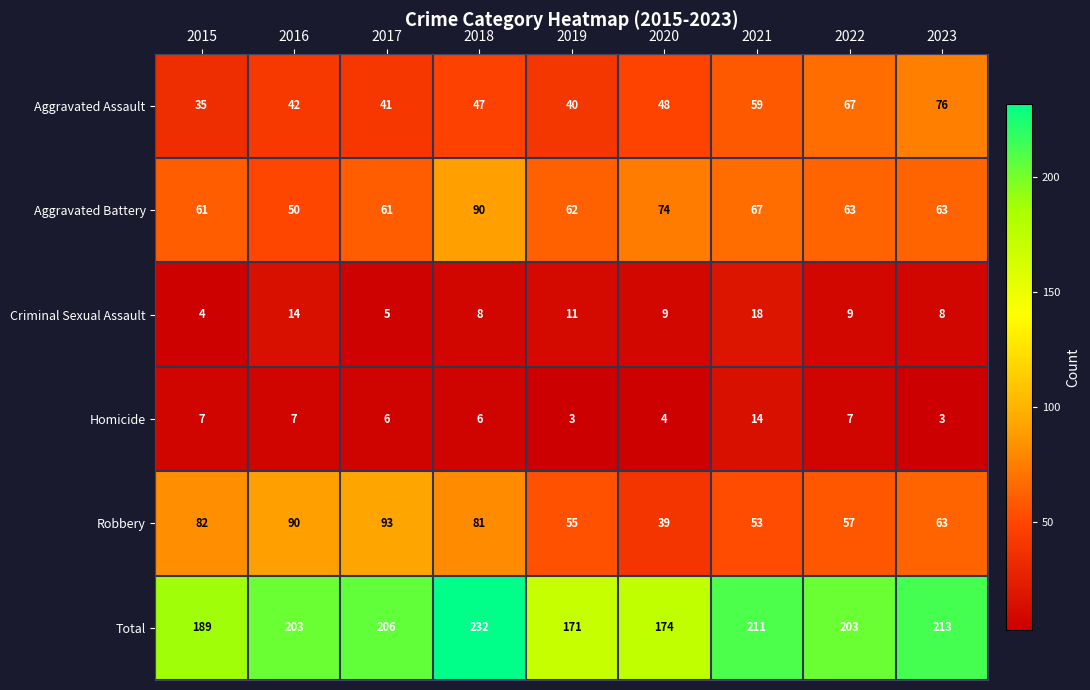

The value of Criminal Sexual Assault at 2023 is 13. True or false?

False